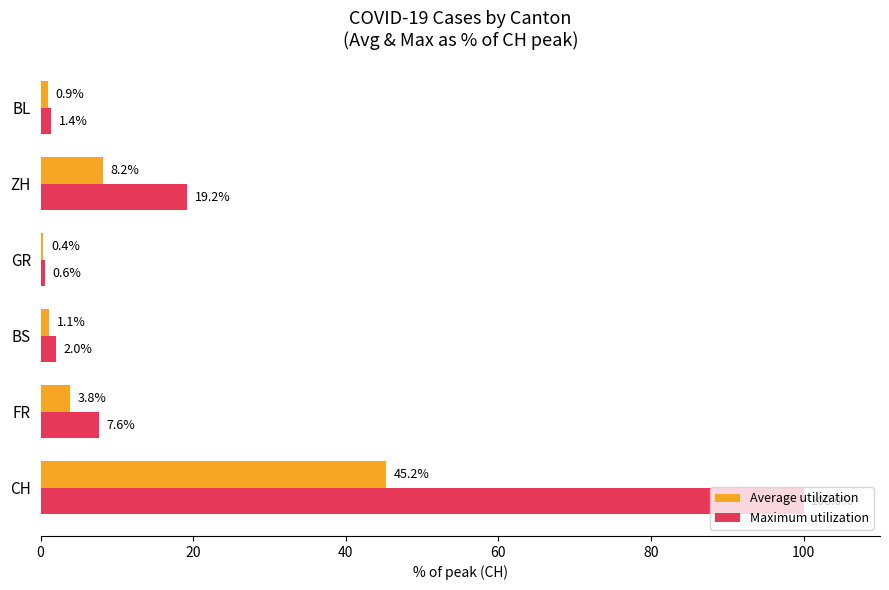

What is the difference between the Maximum utilization values at GR and ZH?

18.6